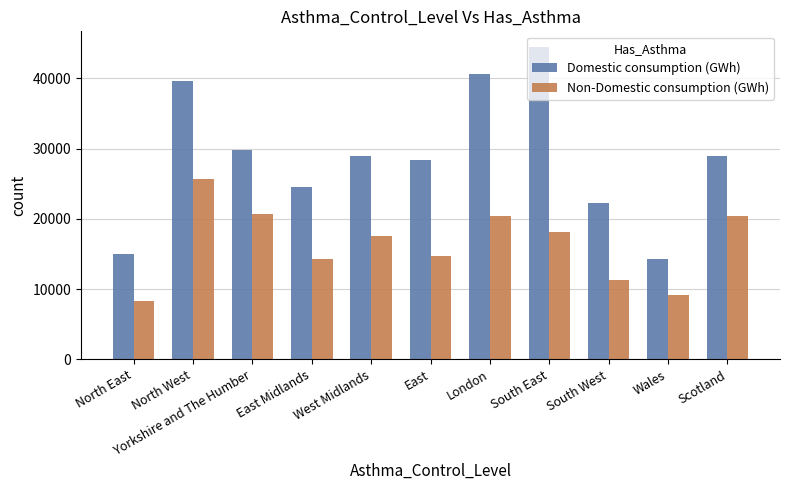

Rank the series by their average value, from highest to lowest.

Domestic consumption (GWh), Non-Domestic consumption (GWh)